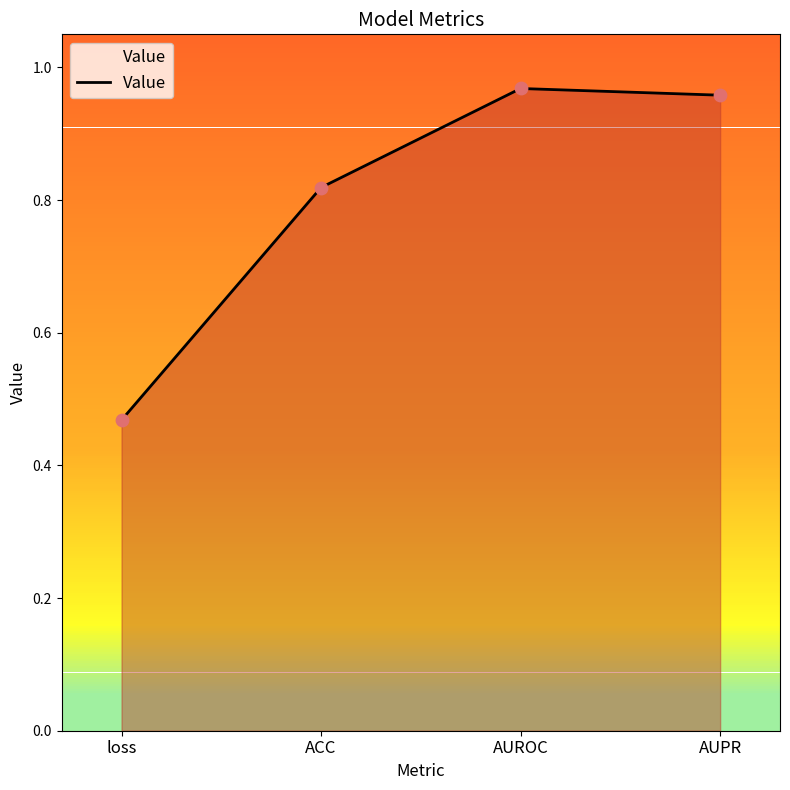

What is the change in value from loss to AUPR?

+0.5